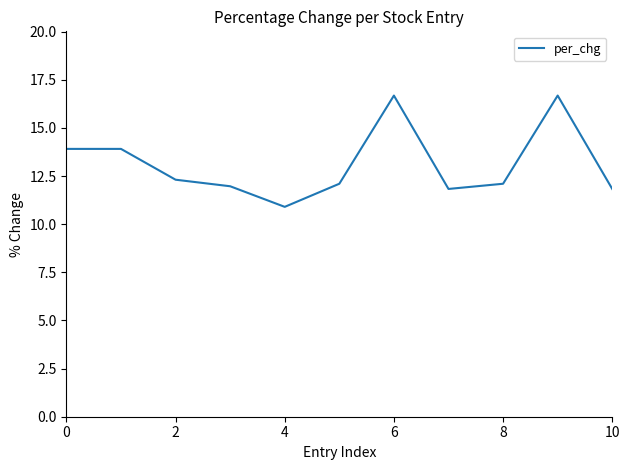

What is the maximum value shown in the chart?

16.7